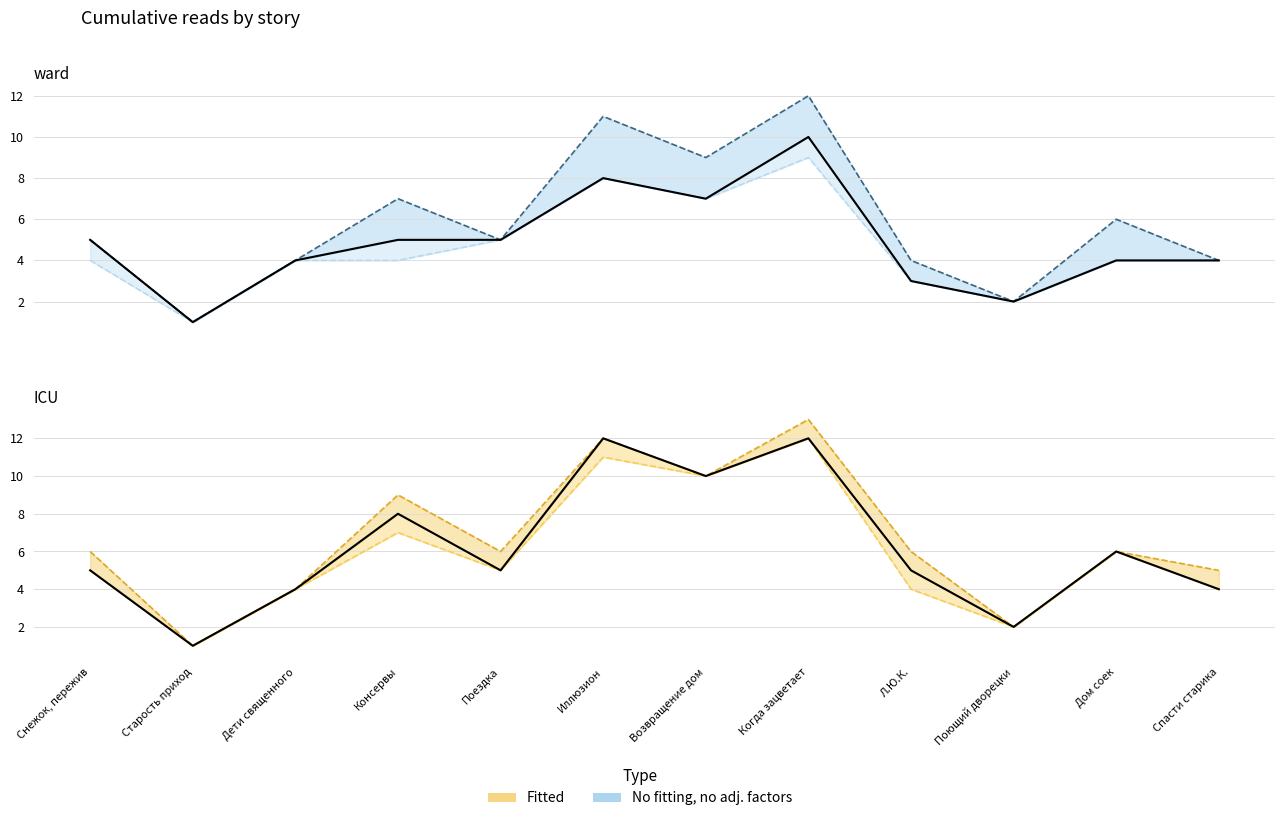

The 11.04 16:15 series shows 10 at Л.Ю.К.. True or false?

False